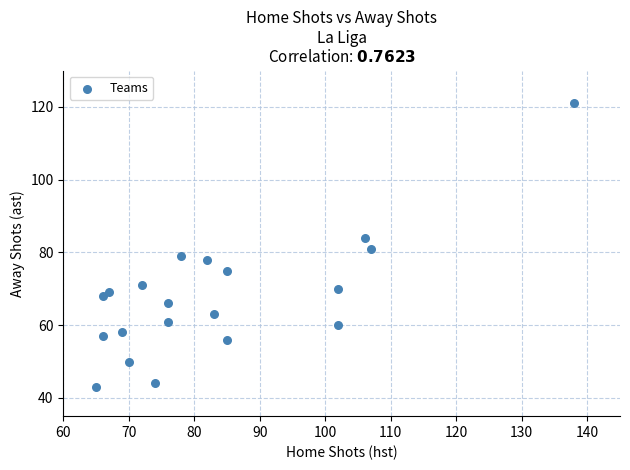

What Y value in the scatter plot is closest to 82?

81